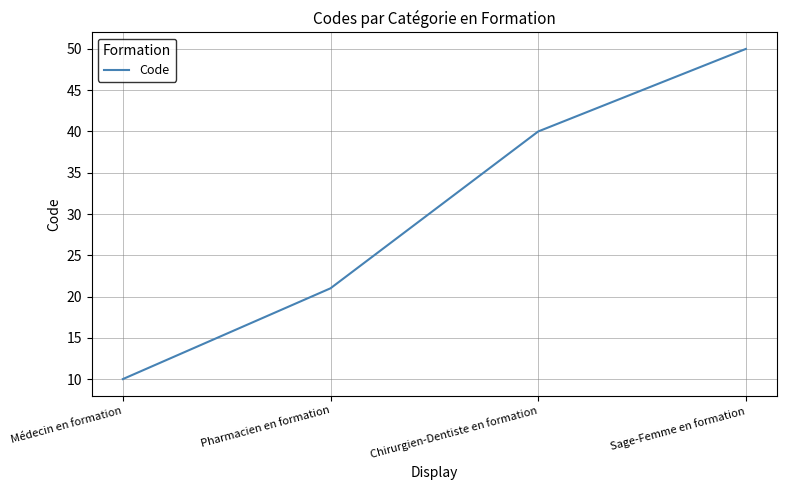

Reading left to right, extract all data points from this chart.

Médecin en formation=10	Pharmacien en formation=21	Chirurgien-Dentiste en formation=40	Sage-Femme en formation=50